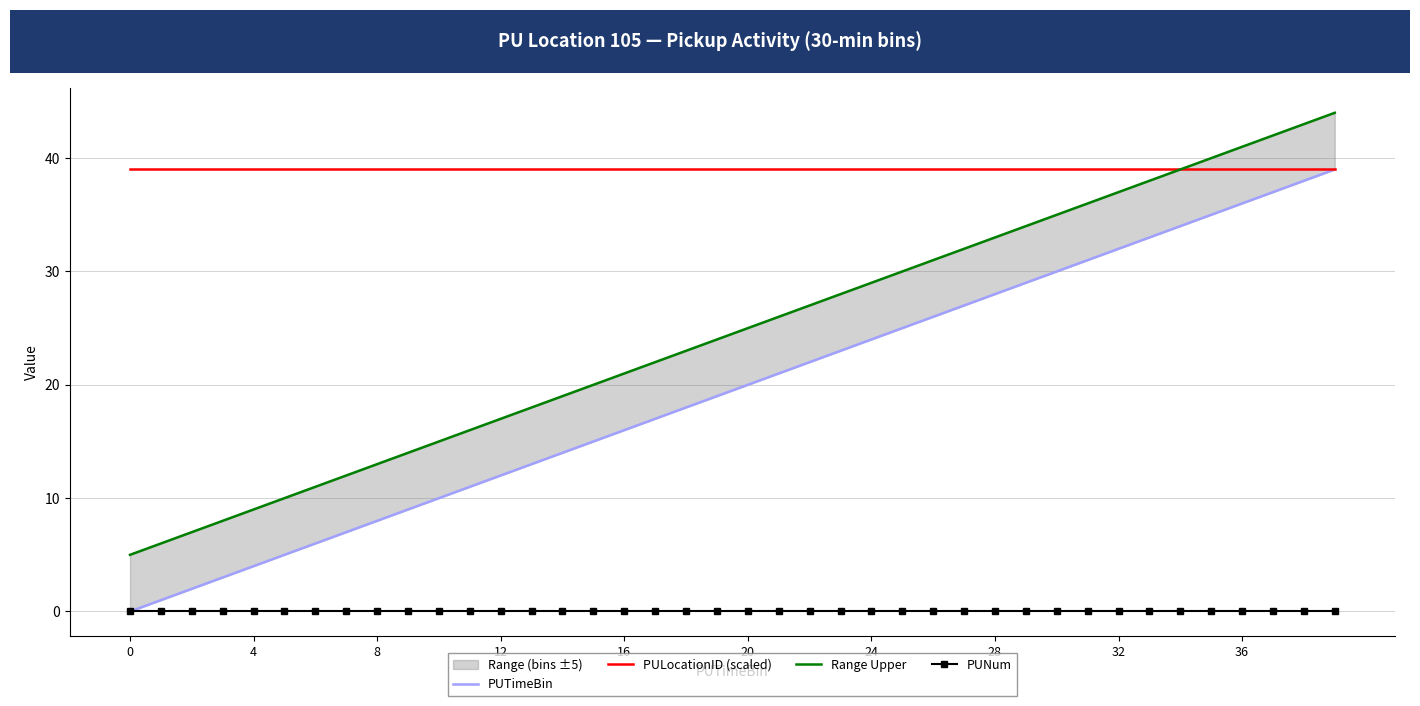

What is the difference between the maximum and minimum values in the Range Upper series?

39